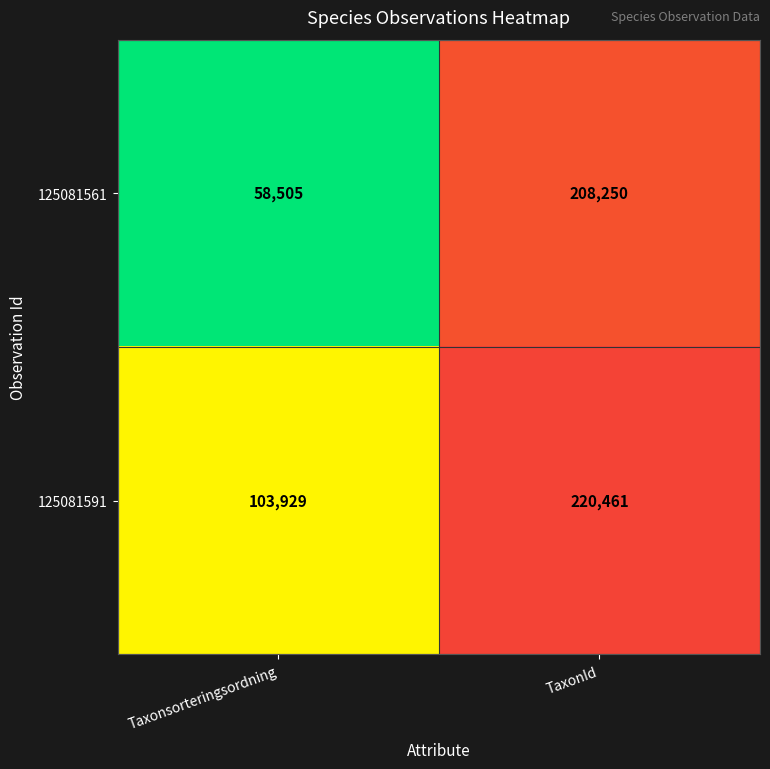

Between Taxonsorteringsordning and TaxonId, which series saw the biggest shift?

125081561